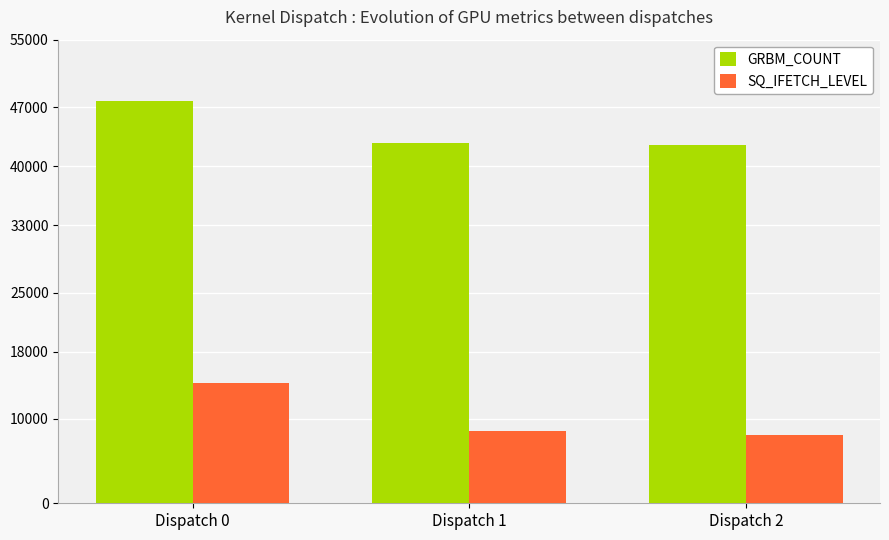

How many categories are shown in the chart?

3